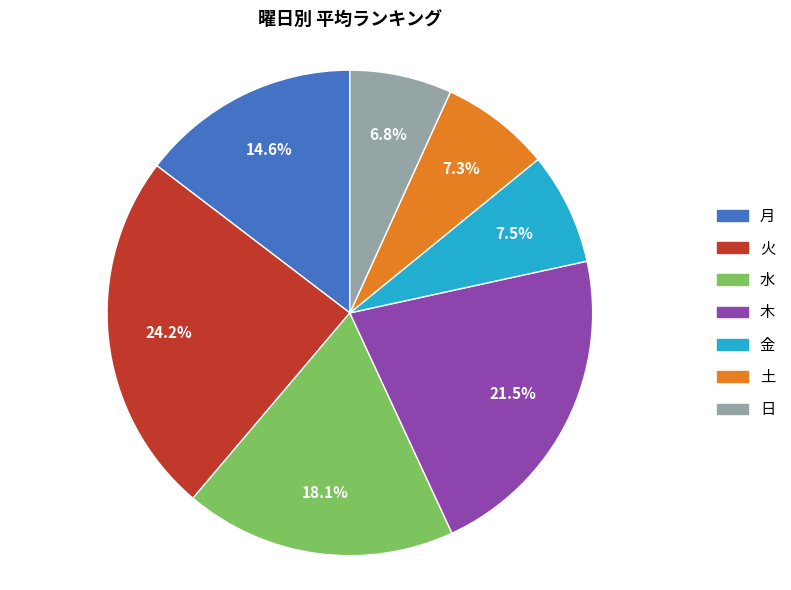

What is the smallest slice in the pie chart?

日